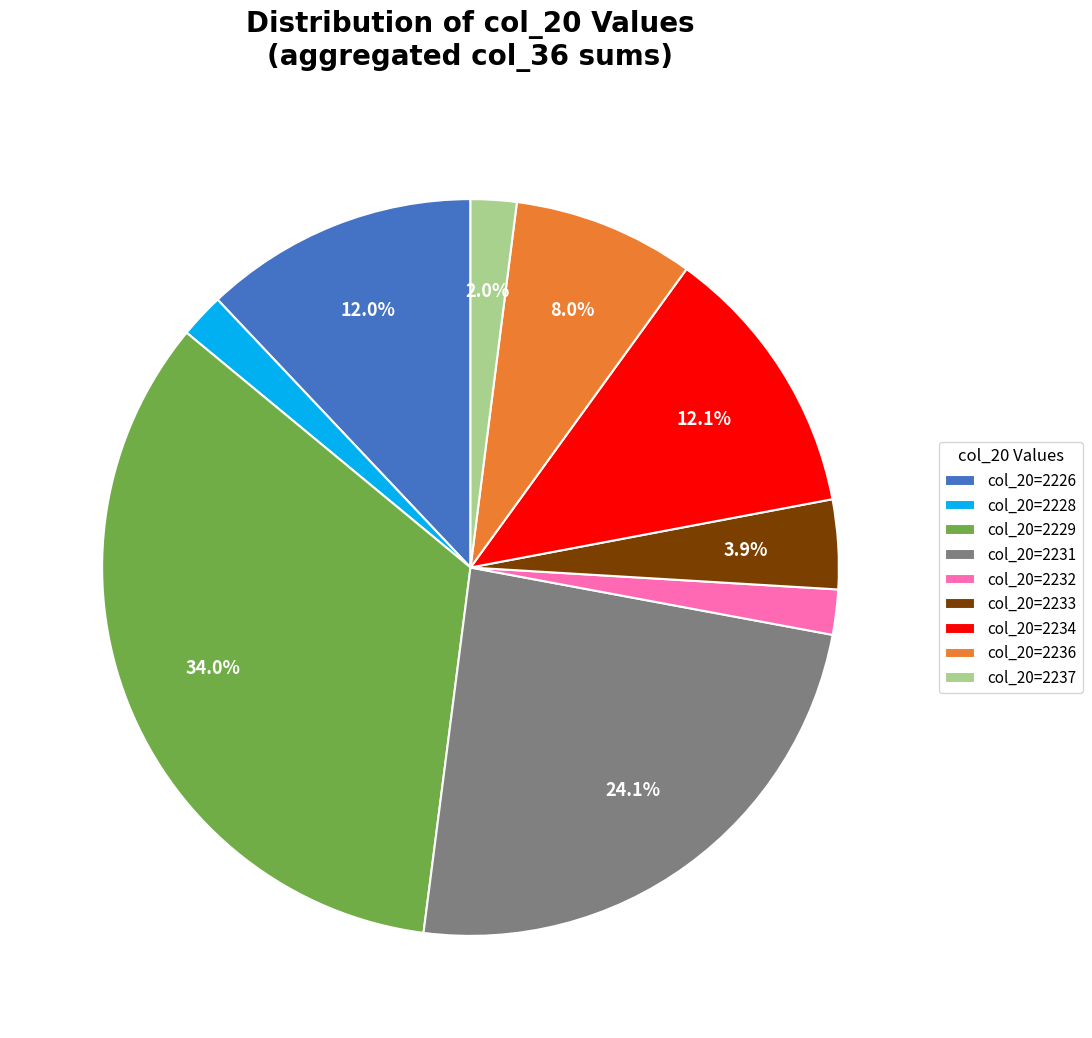

Which has a higher value, col_20=2234 or col_20=2237?

col_20=2234